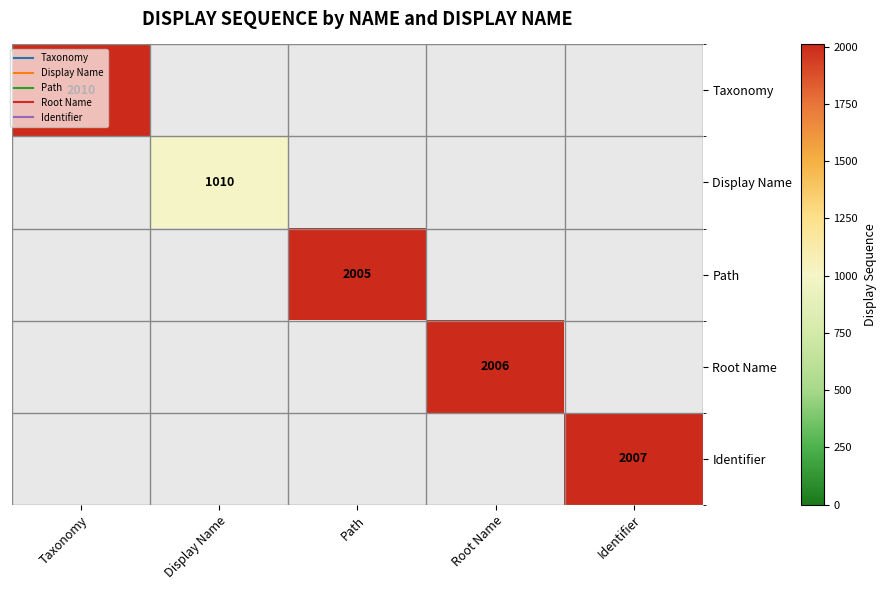

How many values in Display Name are above zero?

1